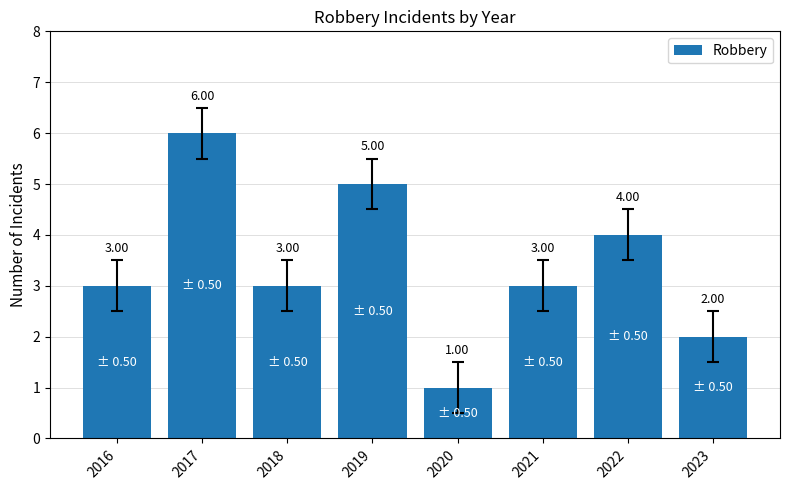

How many series are shown in this chart?

1